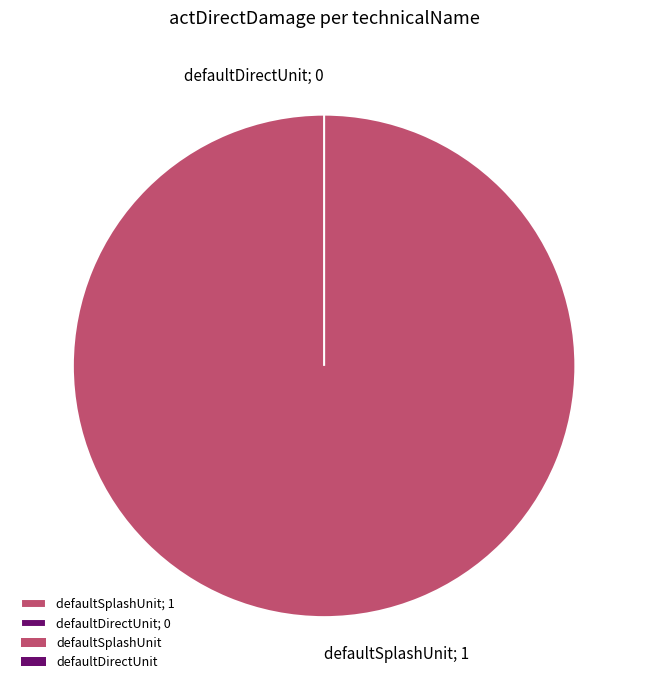

What is the largest slice in the pie chart?

defaultSplashUnit